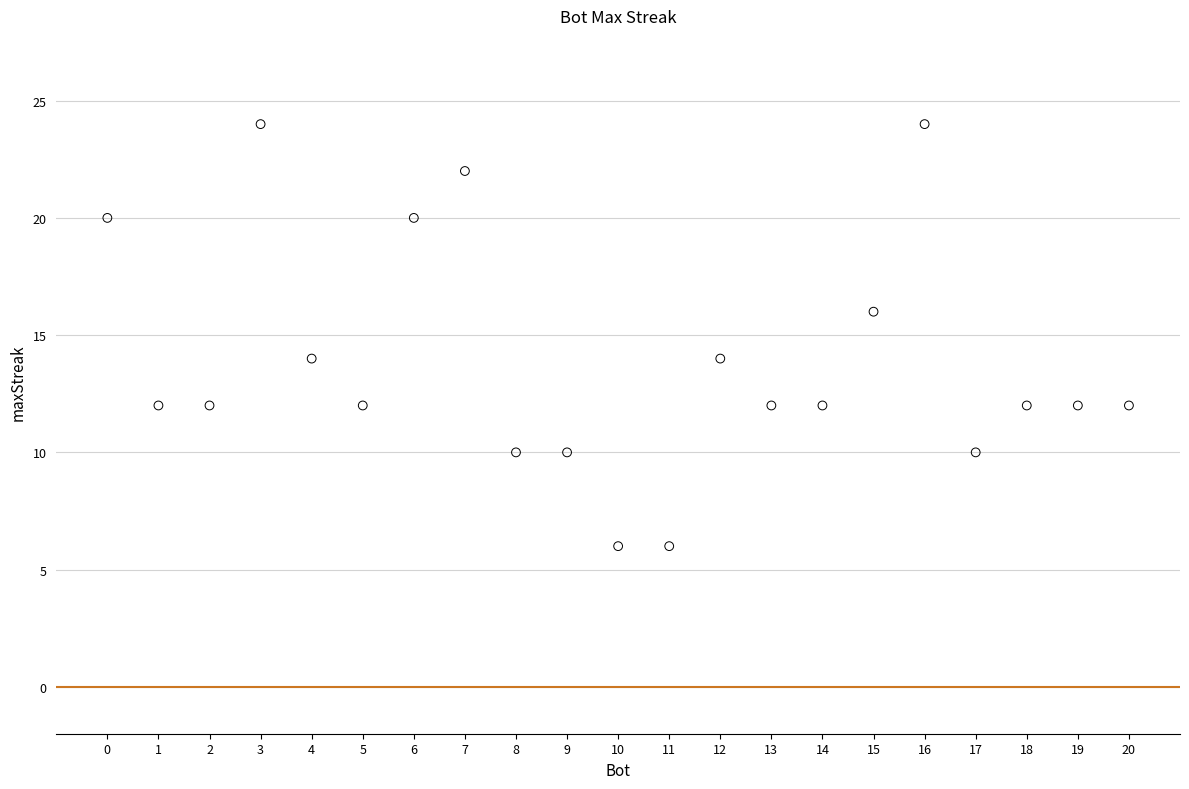

What is the range of X values (max minus min)?

20